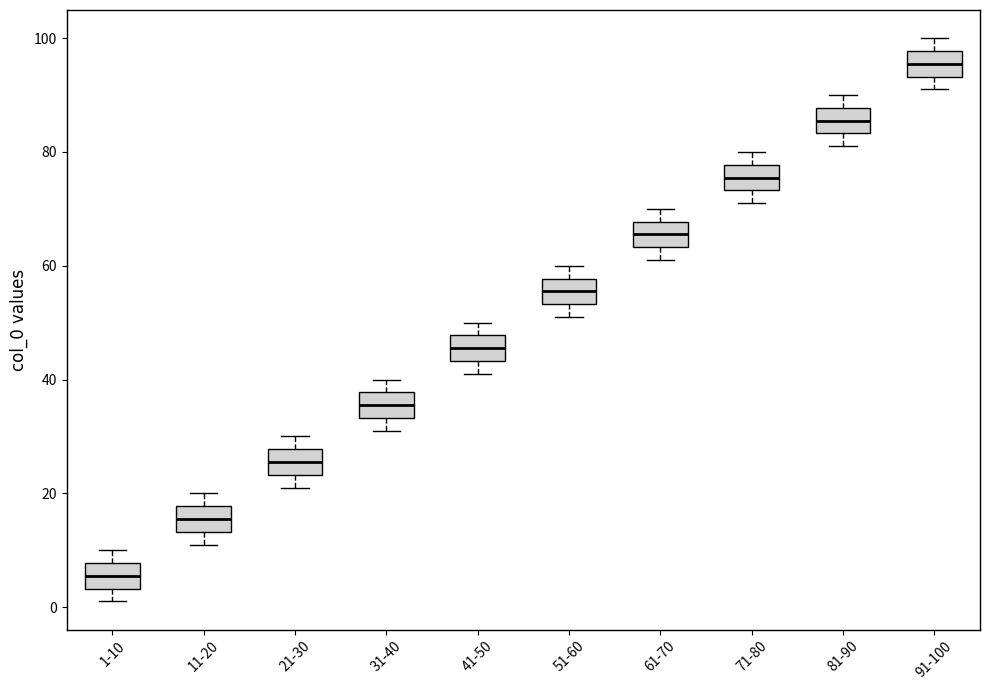

Reading left to right, transcribe this box plot: for each box, give where its median line is, the range the box spans, and where its two whiskers end, as read against the y-axis. The values are not printed on the chart, so give them approximately, as read against the axis.

1-10: median 6, box 4 to 8, whiskers 2 to 10
11-20: median 16, box 14 to 18, whiskers 12 to 20
21-30: median 26, box 24 to 28, whiskers 22 to 30
31-40: median 36, box 34 to 38, whiskers 32 to 40
41-50: median 46, box 44 to 48, whiskers 42 to 50
51-60: median 56, box 54 to 58, whiskers 52 to 60
61-70: median 66, box 64 to 68, whiskers 62 to 70
71-80: median 76, box 74 to 78, whiskers 72 to 80
81-90: median 86, box 84 to 88, whiskers 82 to 90
91-100: median 96, box 94 to 98, whiskers 92 to 100